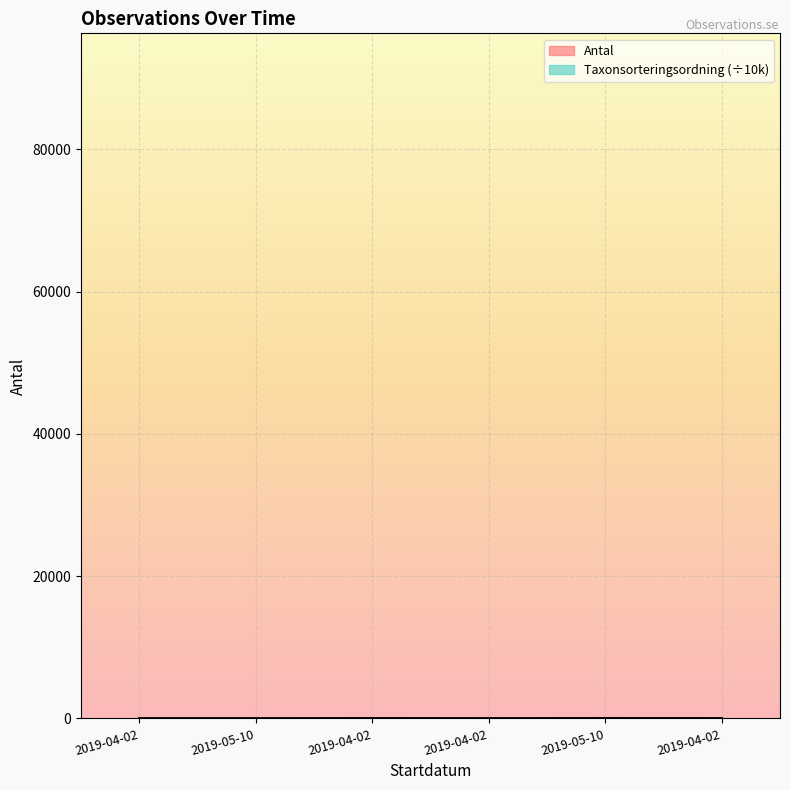

Is it true that Antal equals 16.2 at 2019-04-02?

False